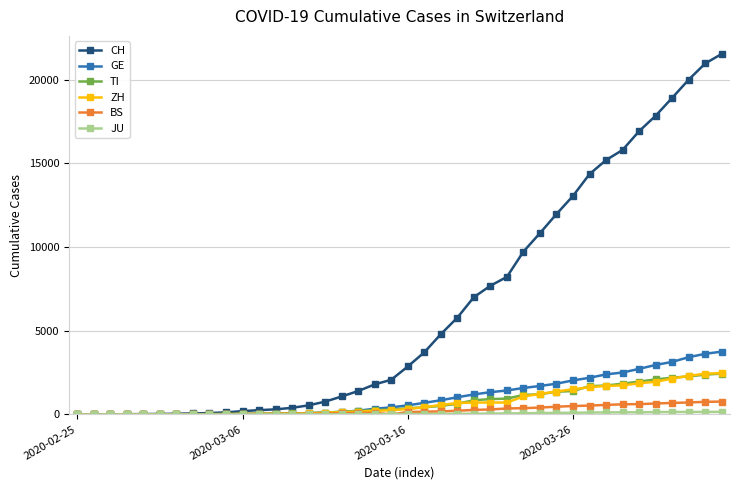

Which series has the largest total across all categories?

CH